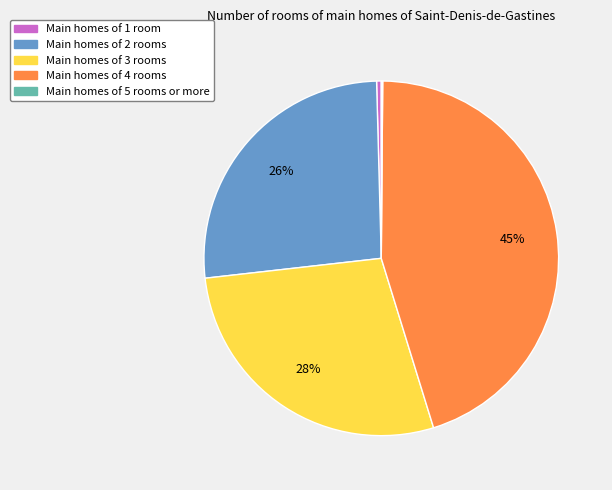

Does any single category account for the majority?

No